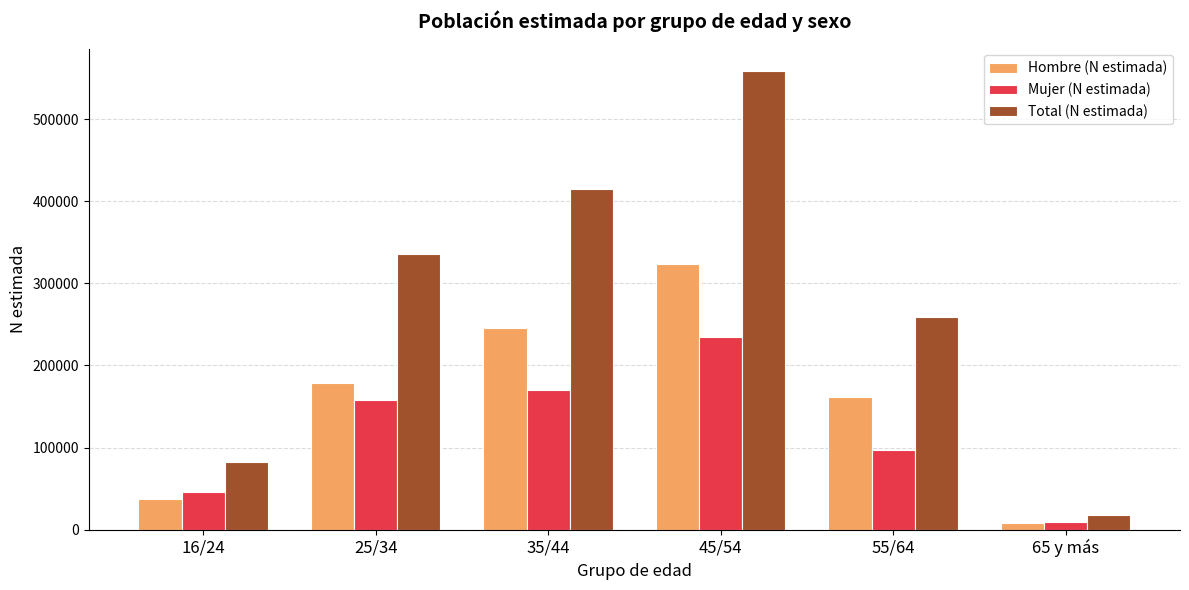

Which series changed the most between 35/44 and 65 y más?

Total (N estimada)